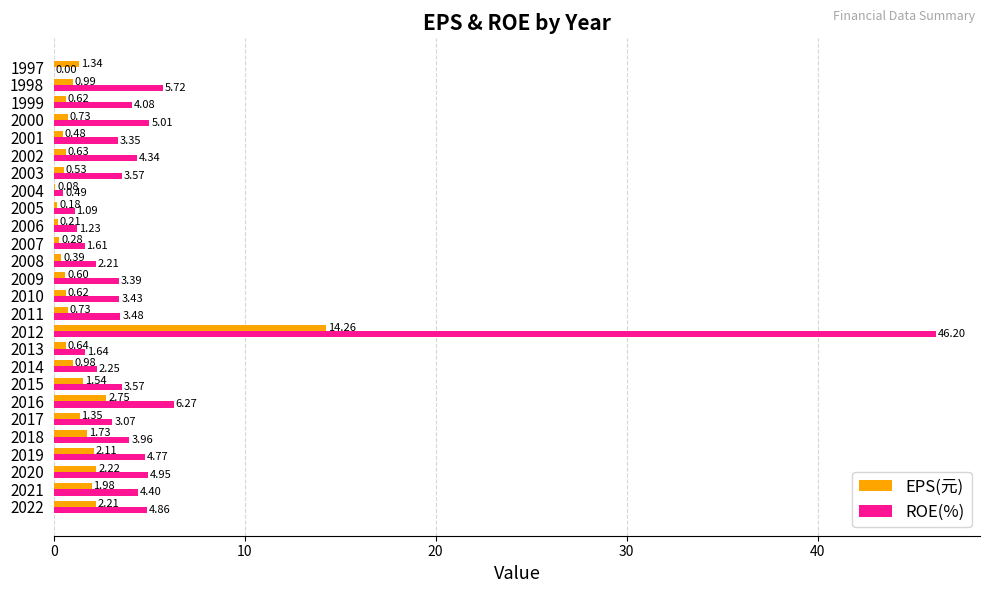

Between 2022 and 2003, which series saw the biggest shift?

EPS(元)